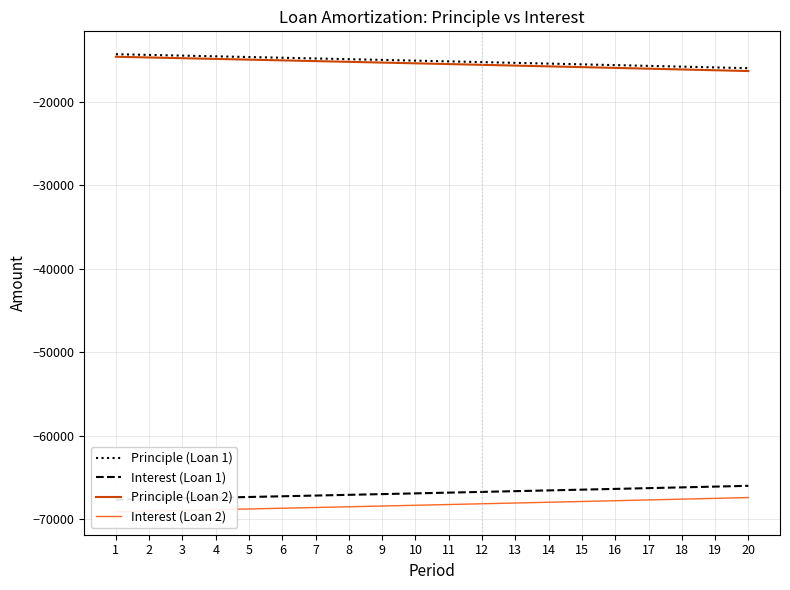

Reading left to right, extract all data points from this chart.

Principle (Loan 1): 1=-14319.7	2=-14403.3	3=-14487.3	4=-14571.8	5=-14656.8	6=-14742.3	7=-14828.3	8=-14914.8	9=-15001.8	10=-15089.3	11=-15177.3	12=-15265.8	13=-15354.9	14=-15444.5	15=-15534.6	16=-15625.2	17=-15716.3	18=-15808.0	19=-15900.2	20=-15993.0
Interest (Loan 1): 1=-67666.7	2=-67583.1	3=-67499.1	4=-67414.6	5=-67329.6	6=-67244.1	7=-67158.1	8=-67071.6	9=-66984.6	10=-66897.1	11=-66809.1	12=-66720.5	13=-66631.5	14=-66541.9	15=-66451.8	16=-66361.2	17=-66270.1	18=-66178.4	19=-66086.2	20=-65993.4
Principle (Loan 2): 1=-14624.8	2=-14710.1	3=-14795.9	4=-14882.2	5=-14969.0	6=-15056.3	7=-15144.2	8=-15232.5	9=-15321.4	10=-15410.7	11=-15500.6	12=-15591.1	13=-15682.0	14=-15773.5	15=-15865.5	16=-15958.0	17=-16051.1	18=-16144.8	19=-16238.9	20=-16333.7
Interest (Loan 2): 1=-69108.2	2=-69022.9	3=-68937.1	4=-68850.8	5=-68764.0	6=-68676.7	7=-68588.8	8=-68500.5	9=-68411.6	10=-68322.3	11=-68232.4	12=-68141.9	13=-68051.0	14=-67959.5	15=-67867.5	16=-67775.0	17=-67681.9	18=-67588.2	19=-67494.1	20=-67399.3